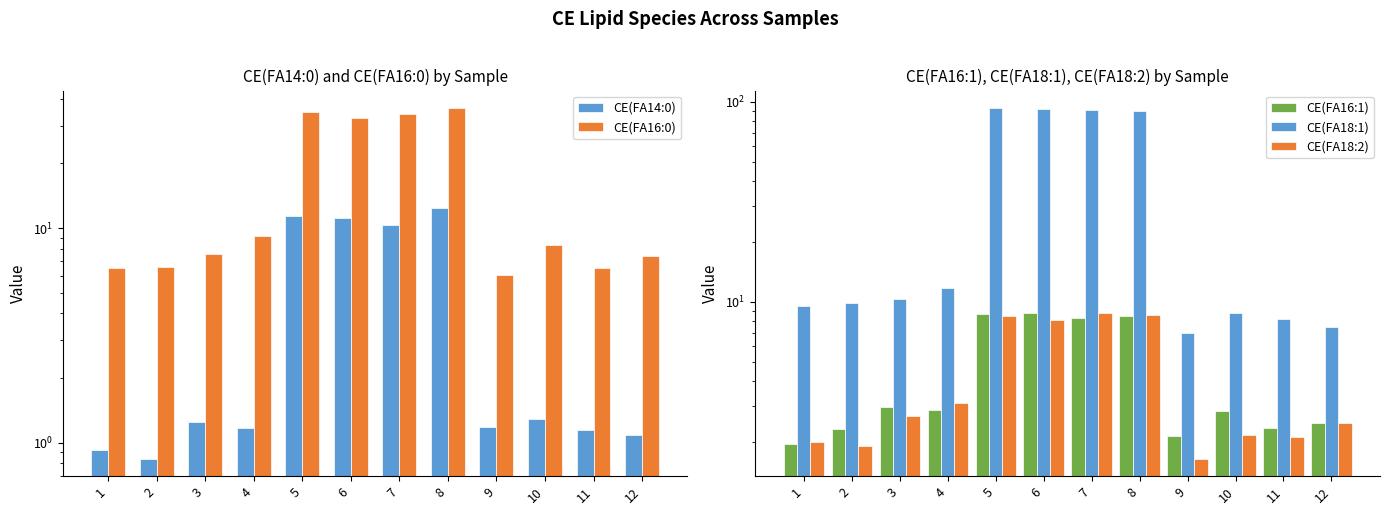

What is the greatest value displayed?

92.9